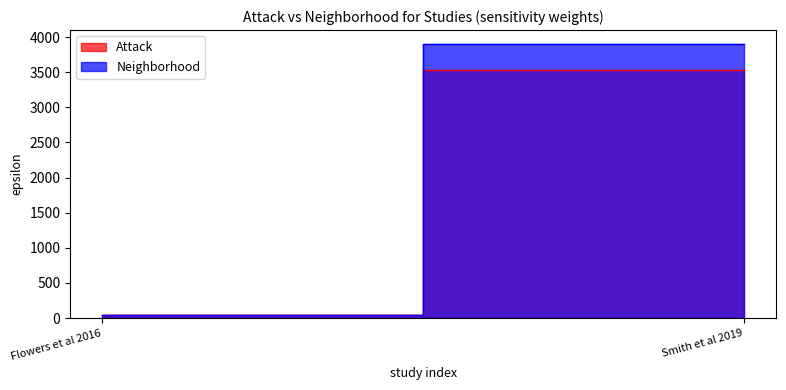

Count the number of categories in the chart.

2